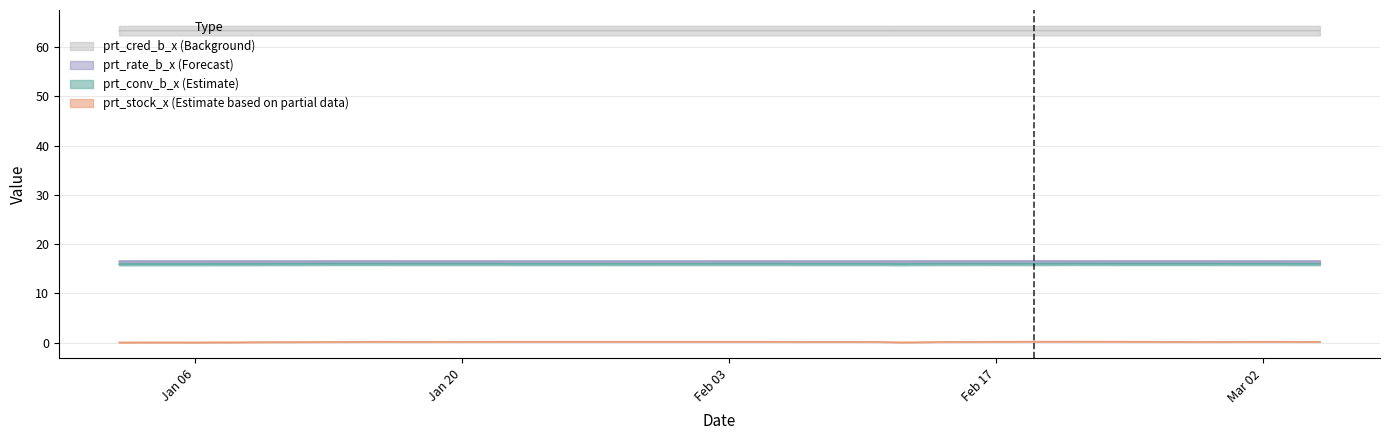

Rank the series at 2020-02-06 from lowest to highest value.

prt_stock_x, prt_conv_b_x, prt_rate_b_x, prt_cred_b_x